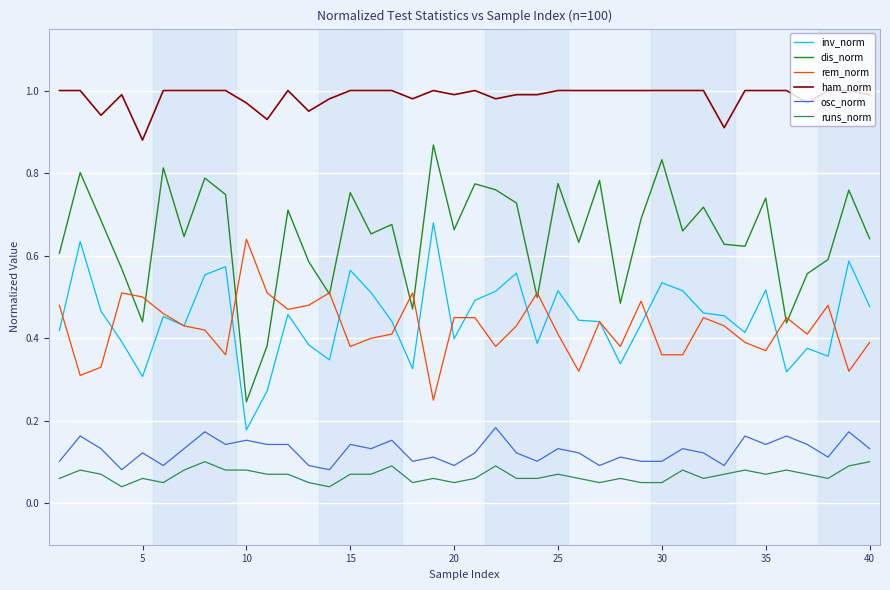

True or false: inv_norm and runs_norm cross at least once.

False